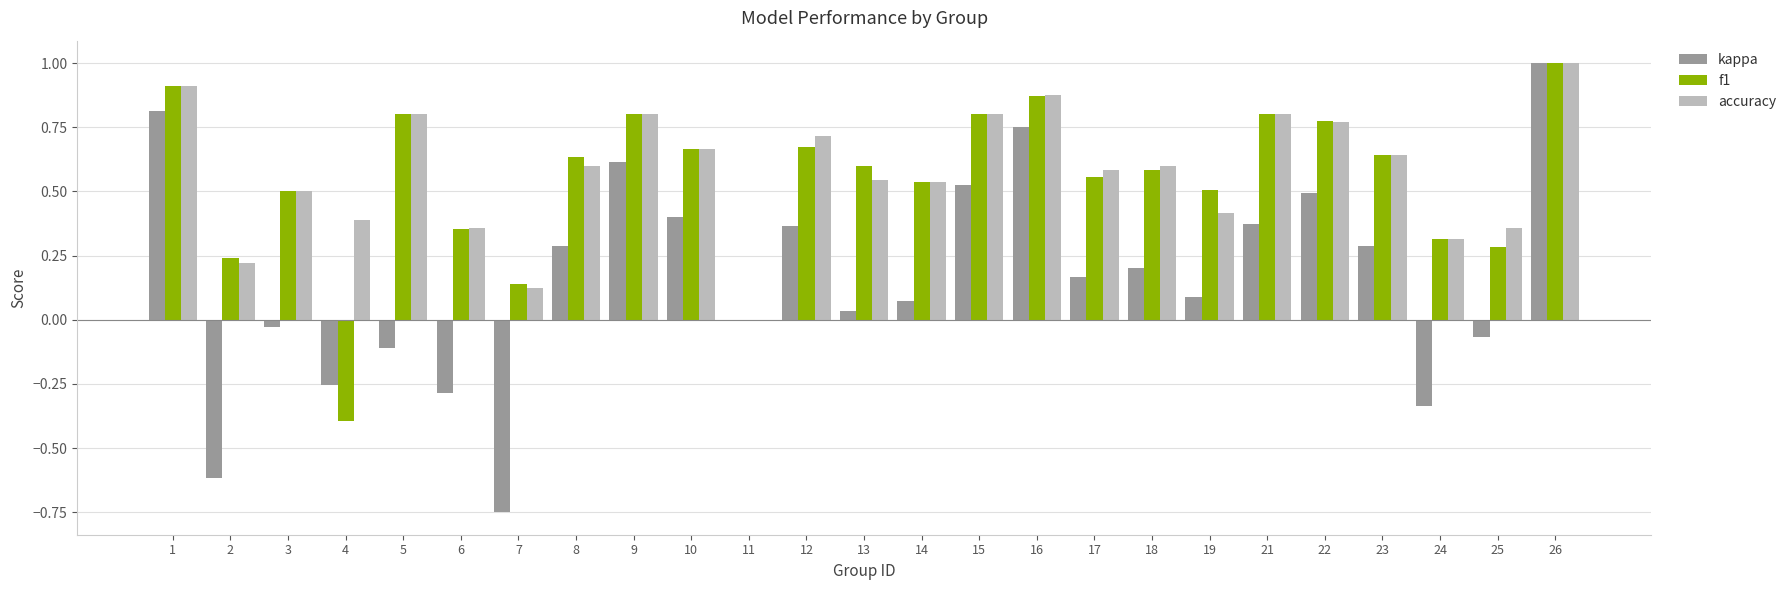

What is the total value across all series at 2?

-0.2